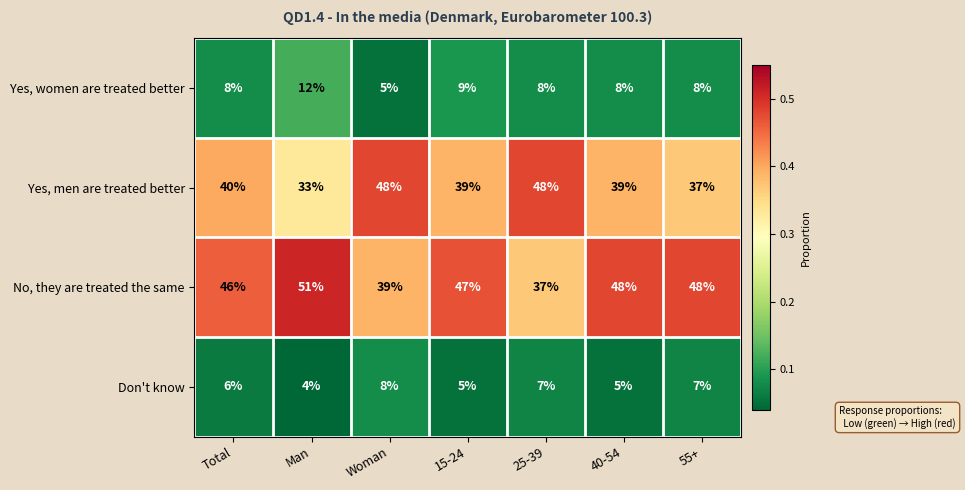

What value does the Yes, men are treated better series have at Total, to the nearest 5?

40